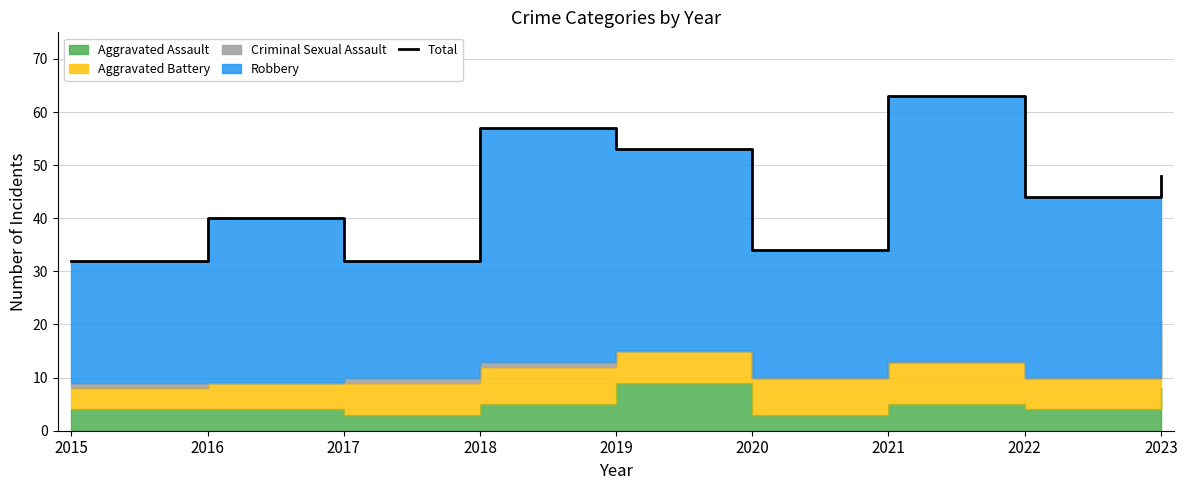

At which category does the data reach its first local peak?

2016